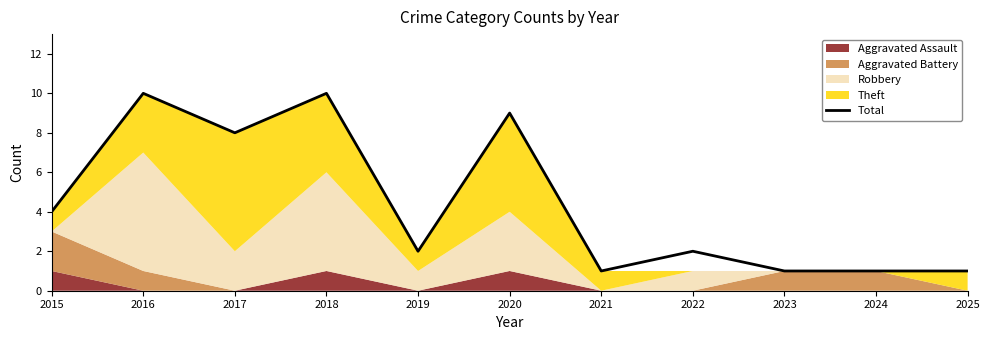

Approximately how many times larger is the value at 2024 compared to 2015?

0.2